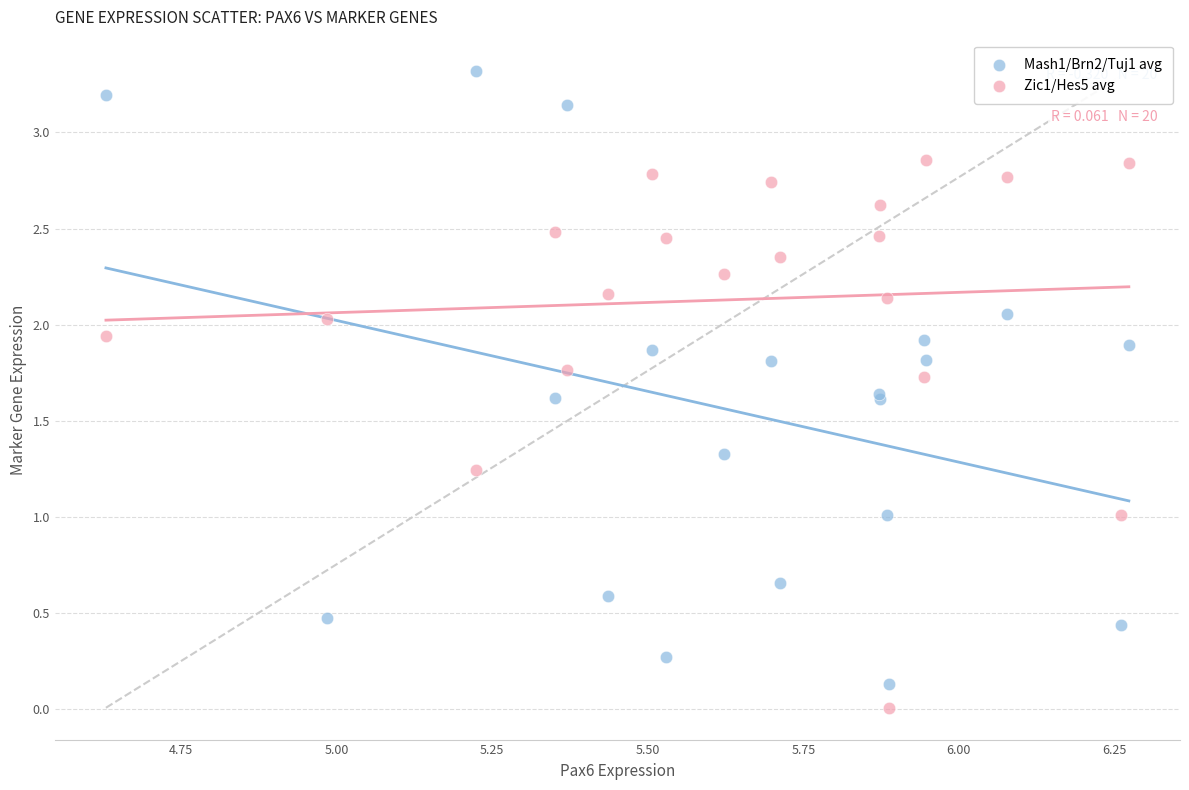

Which series has the widest spread of Y values?

Mash1/Brn2/Tuj1 avg